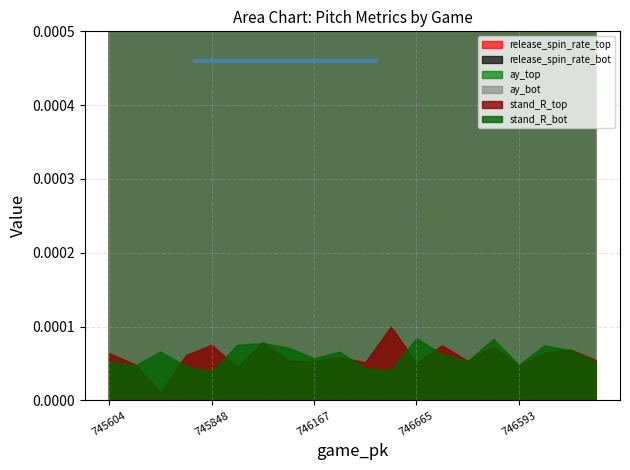

What is the label of the 4th point from the right?

746593